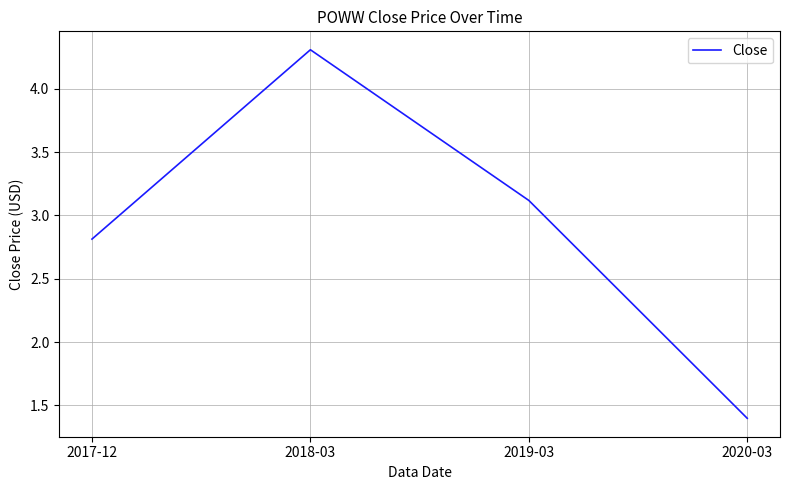

Which category has the lowest value across all series?

2020-03